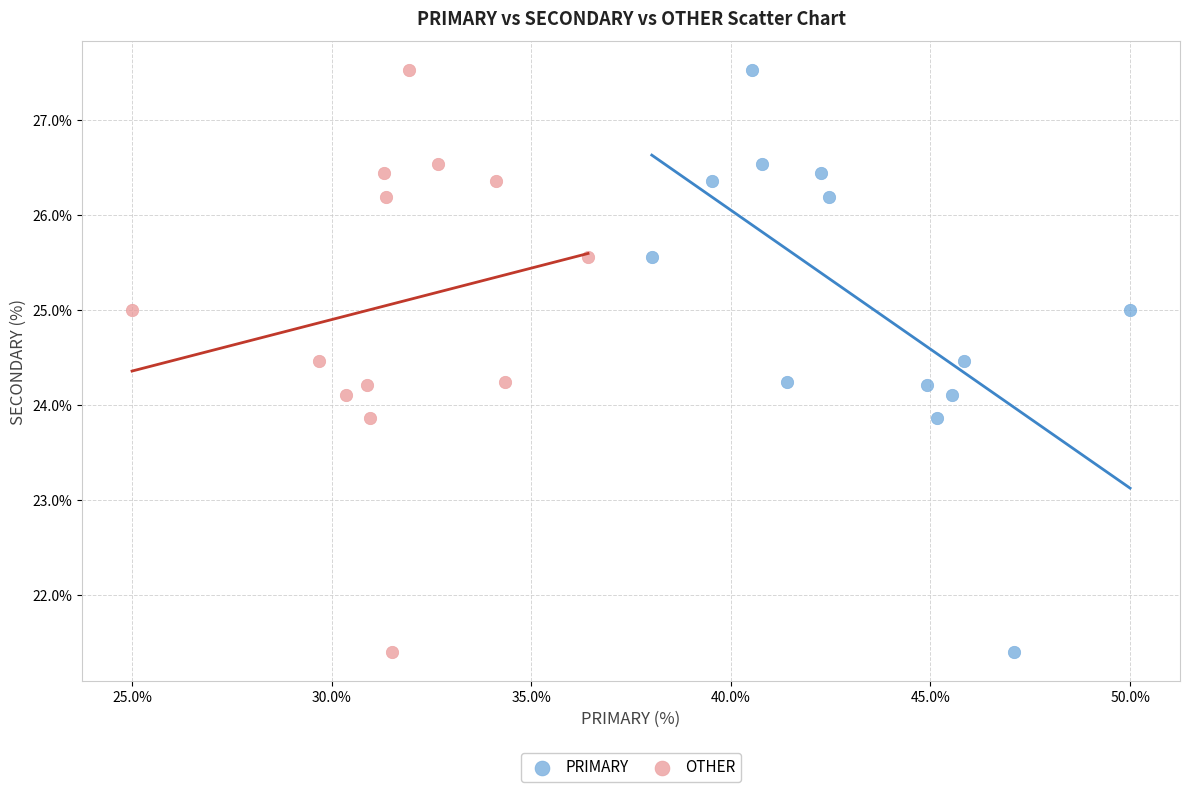

What are all the series names shown in the legend?

PRIMARY, OTHER